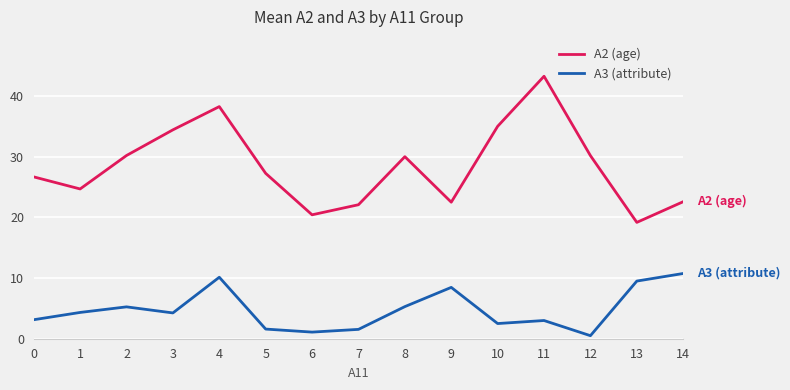

Which category has the lowest value in the A2 (age) series?

13